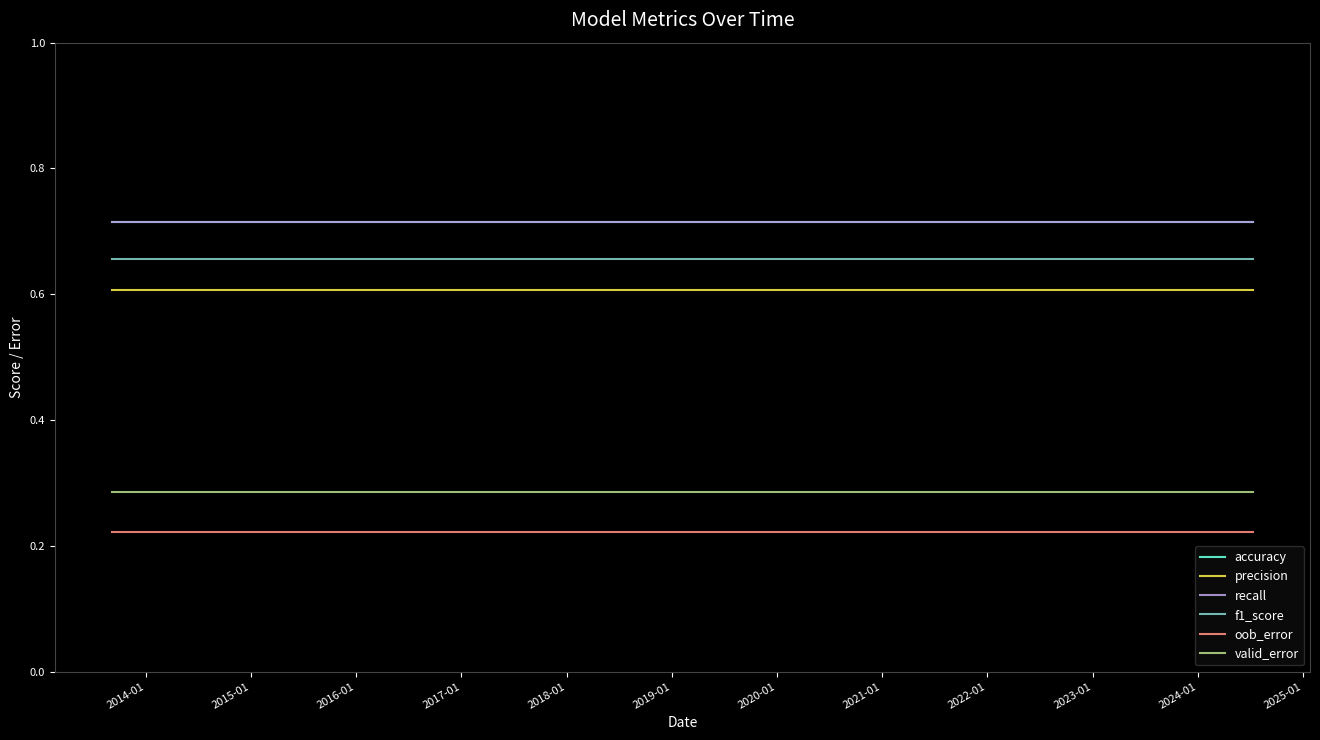

Is this an area chart (filled region under the line)?

No